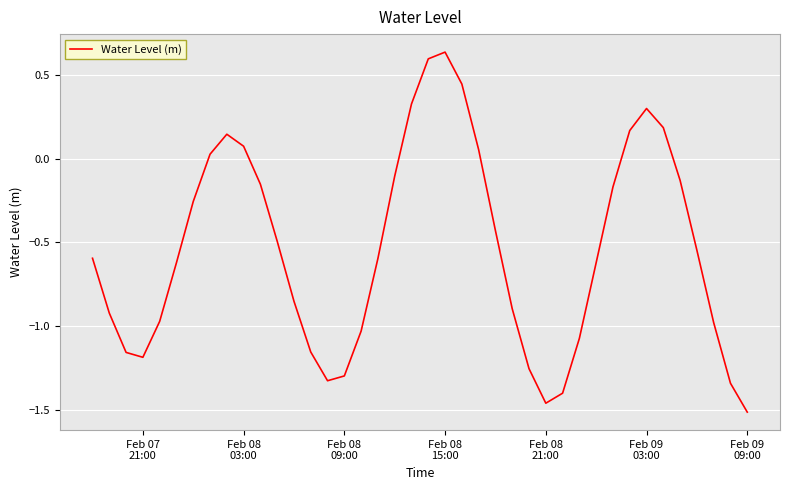

How many lines are shown in the chart?

1